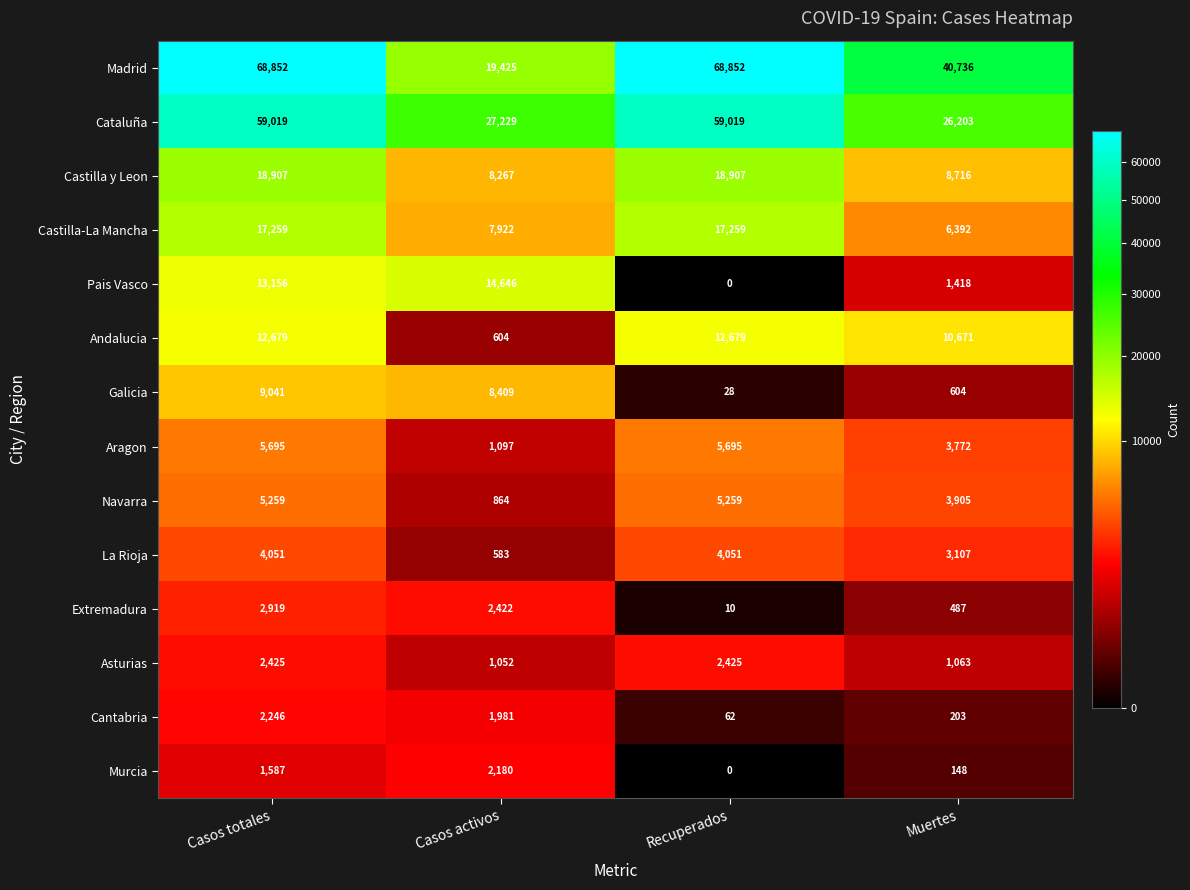

Which series has the largest range (max minus min)?

Madrid